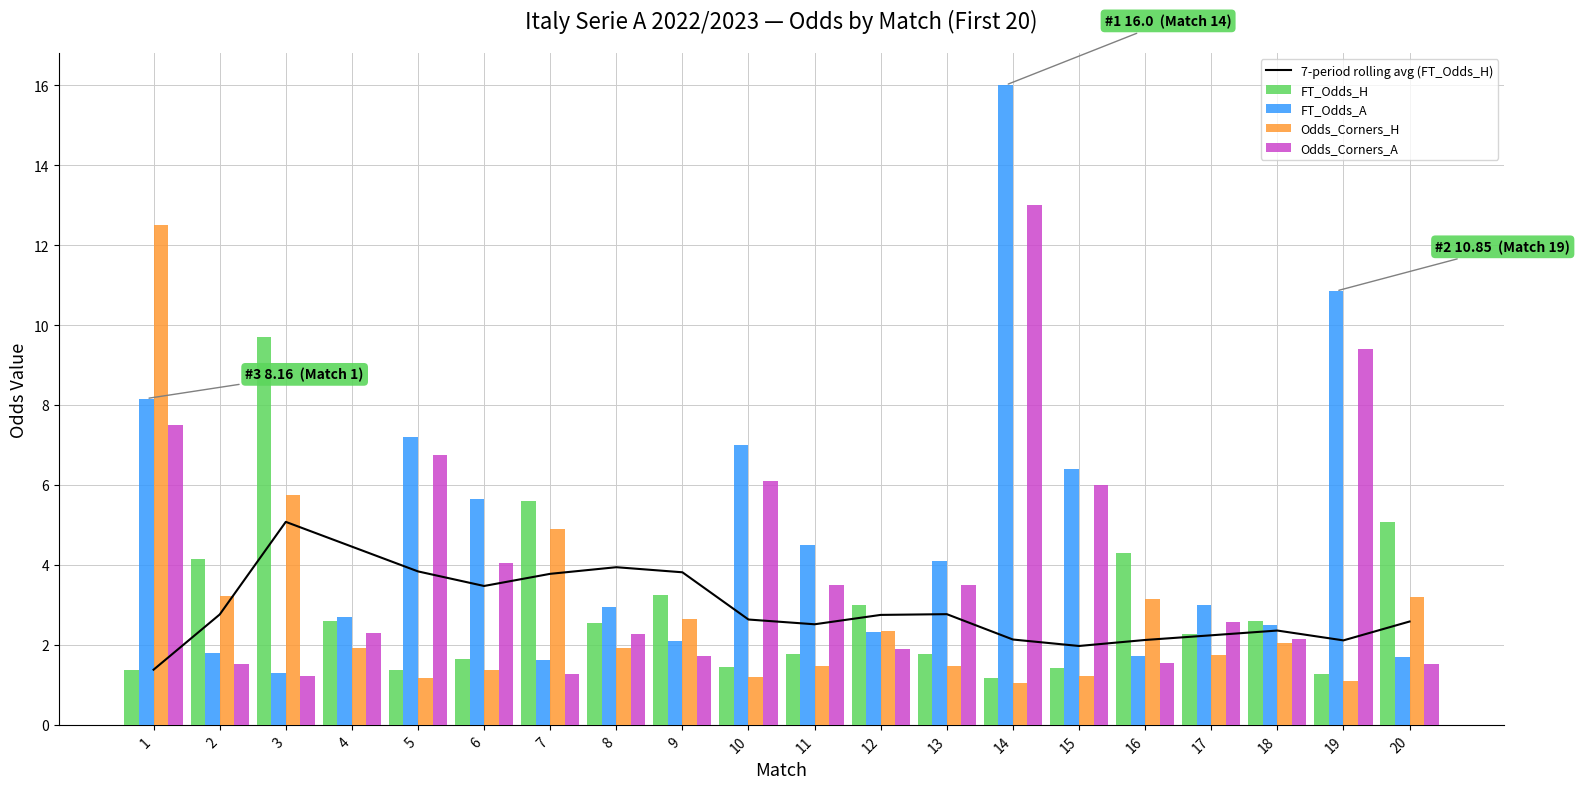

What is the total value across all series at 11?

13.7